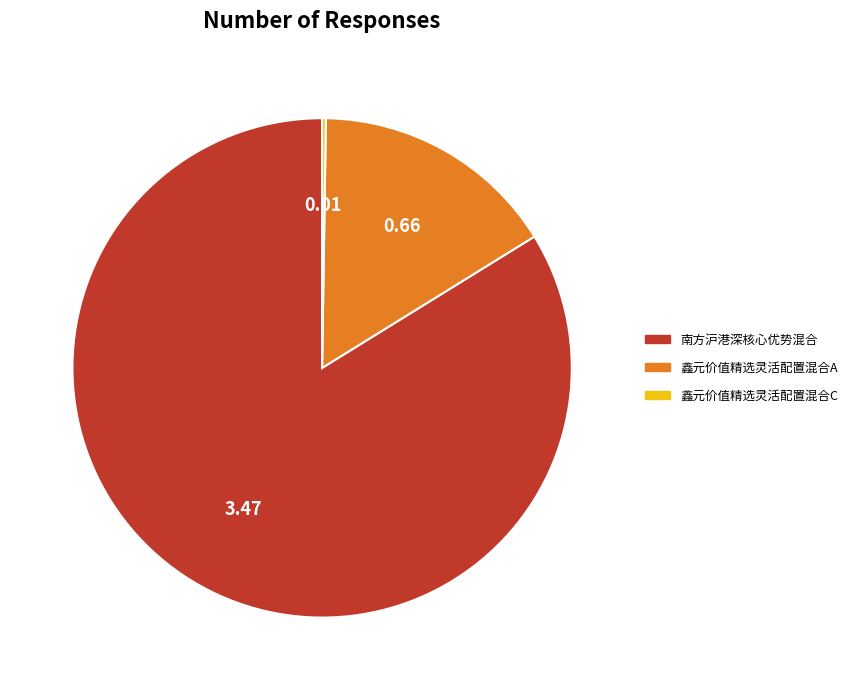

Does any single category account for the majority?

Yes